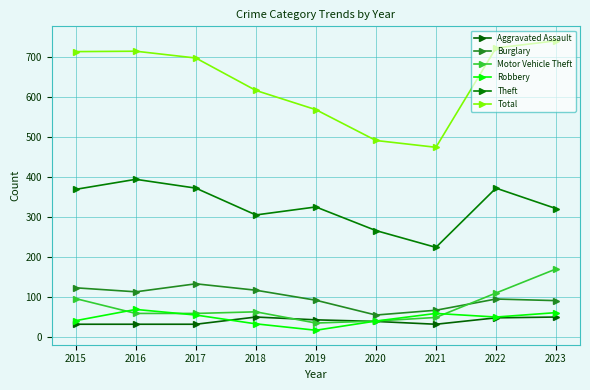

In Motor Vehicle Theft, how many points are higher than both neighbors (excluding endpoints)?

1